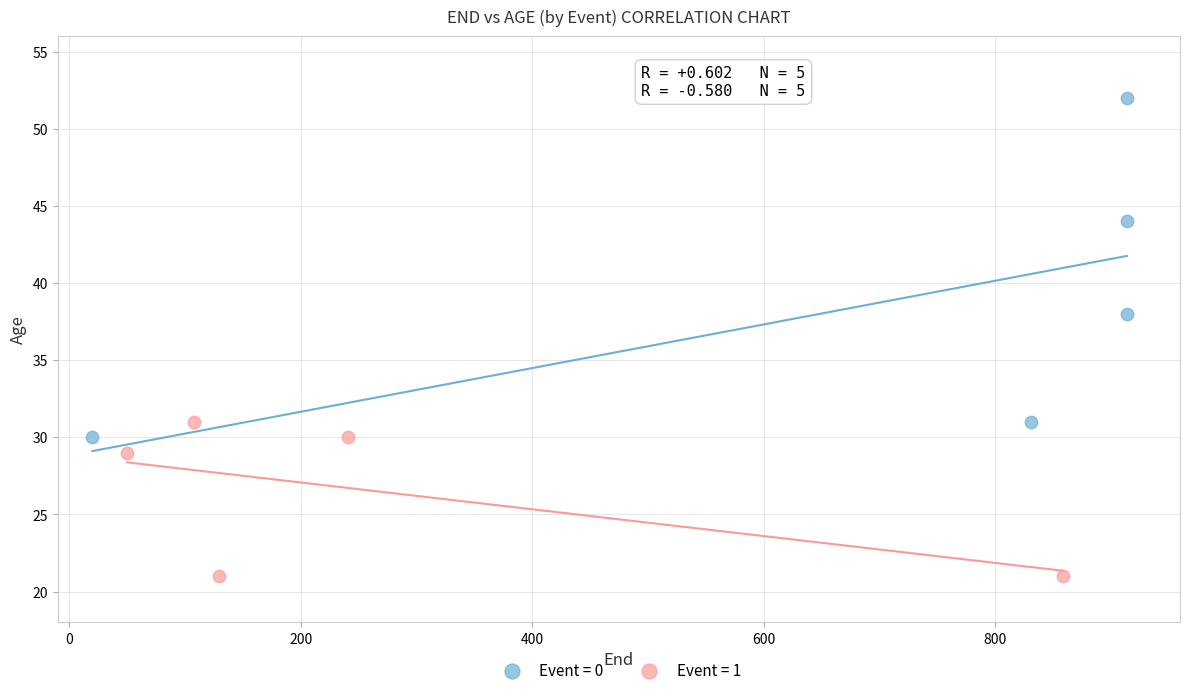

Which series reaches the minimum Y coordinate?

Event = 1